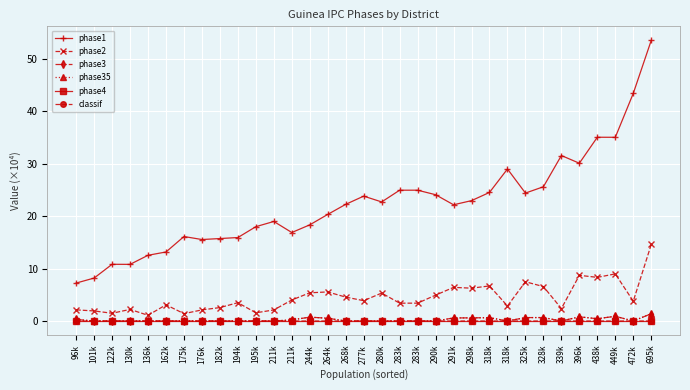

Does the chart have visible grid lines?

Yes